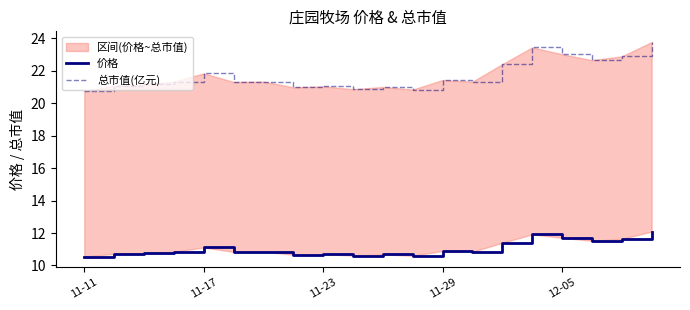

Is it true that 总市值(亿元) equals 32.5 at 14?

False